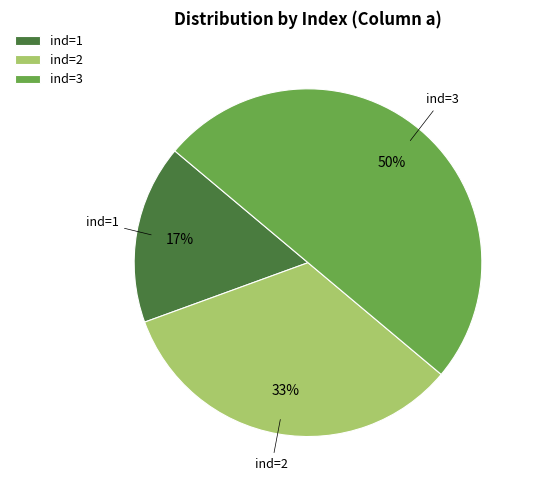

To the nearest percent, what percentage of the pie is ind=2?

33%